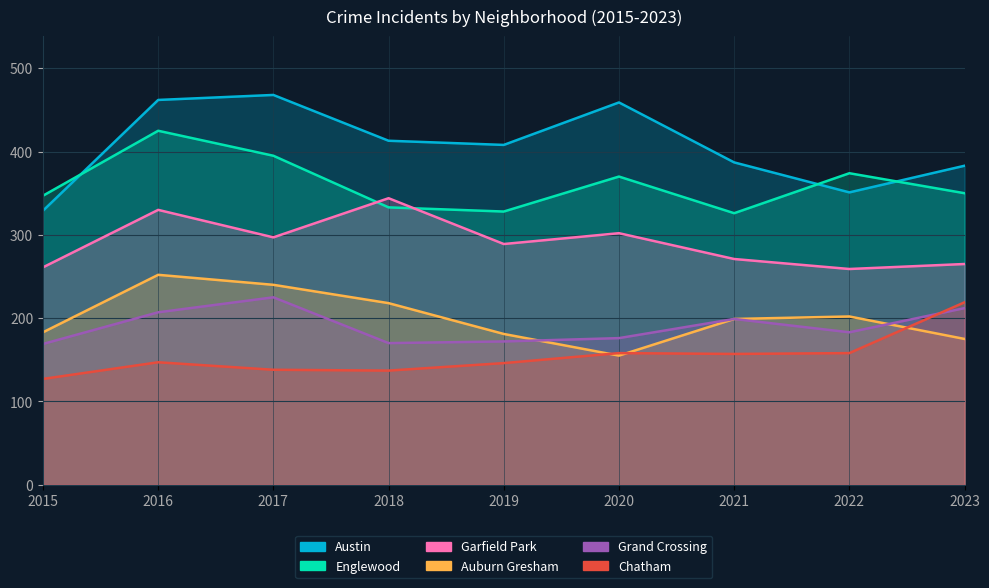

Which series has the largest total across all categories?

Austin